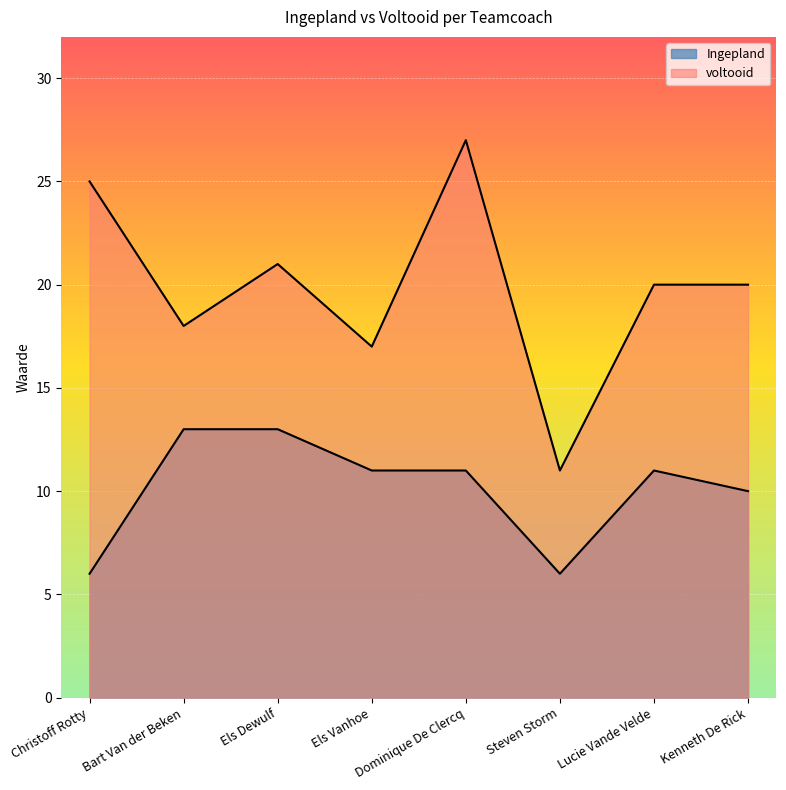

How many data points in voltooid are above 20?

3